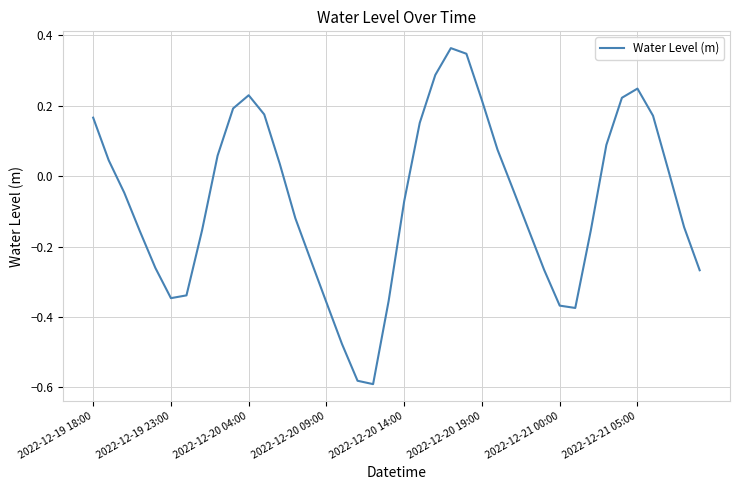

At which category does the data reach its first local peak?

2022-12-20 04:00